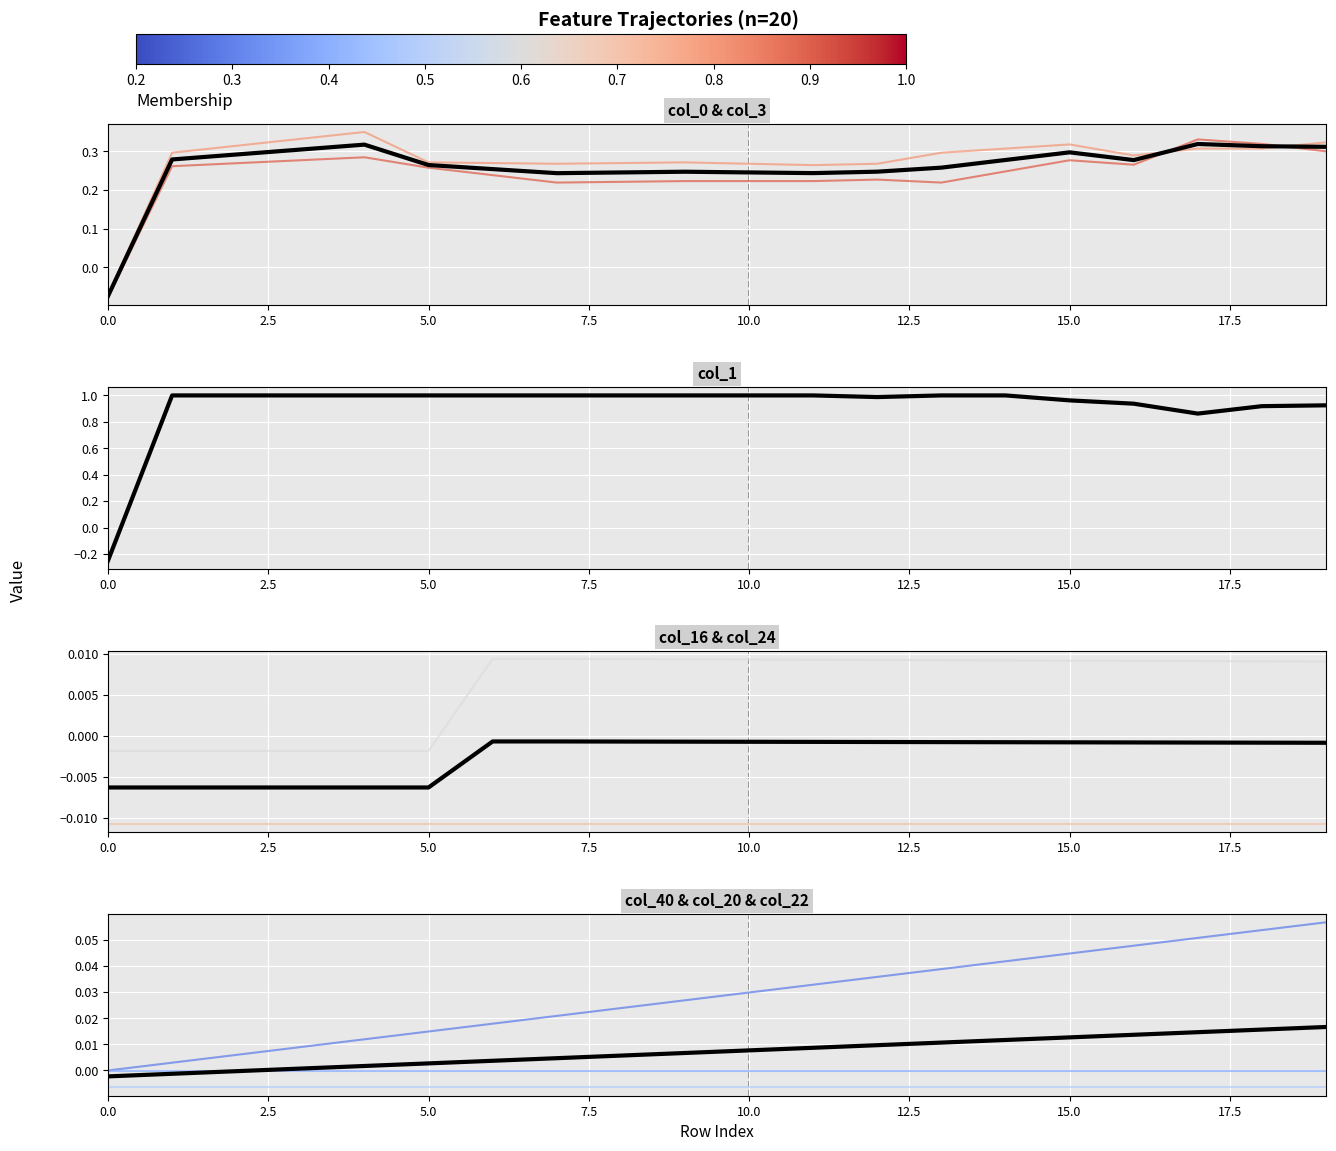

Read the col_3 value at 15.

0.3